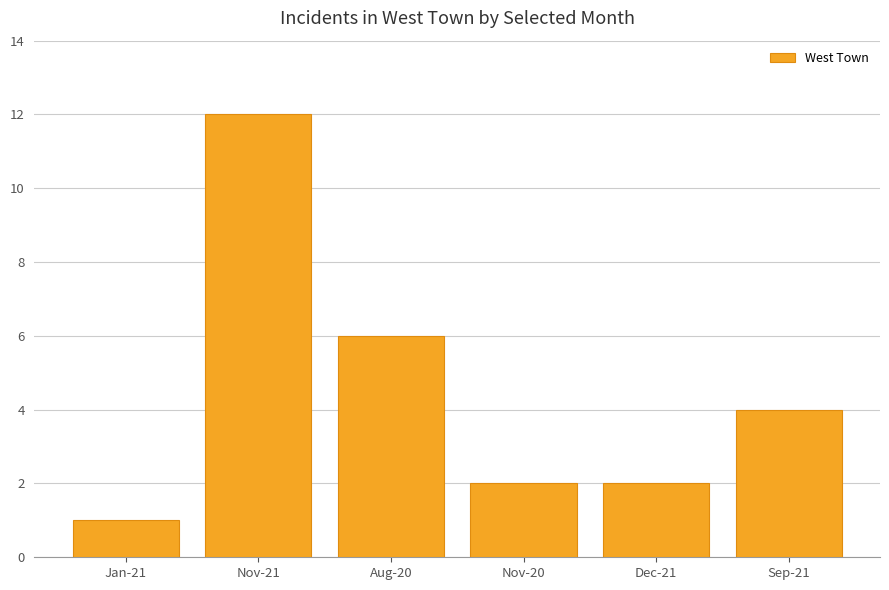

Reading left to right, what are all the values shown in this chart?

Jan-21=1	Nov-21=12	Aug-20=6	Nov-20=2	Dec-21=2	Sep-21=4